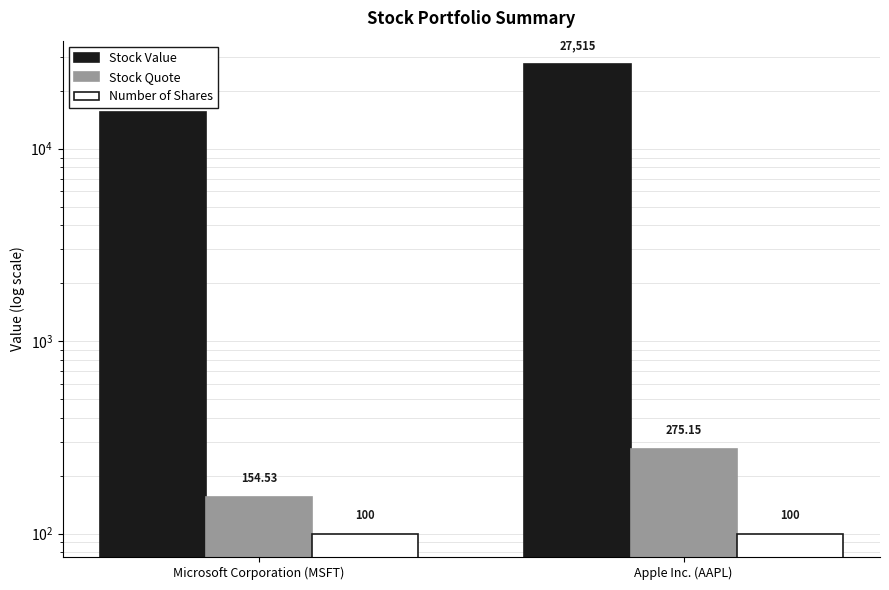

What is the total value across all series at Apple Inc. (AAPL)?

27890.2